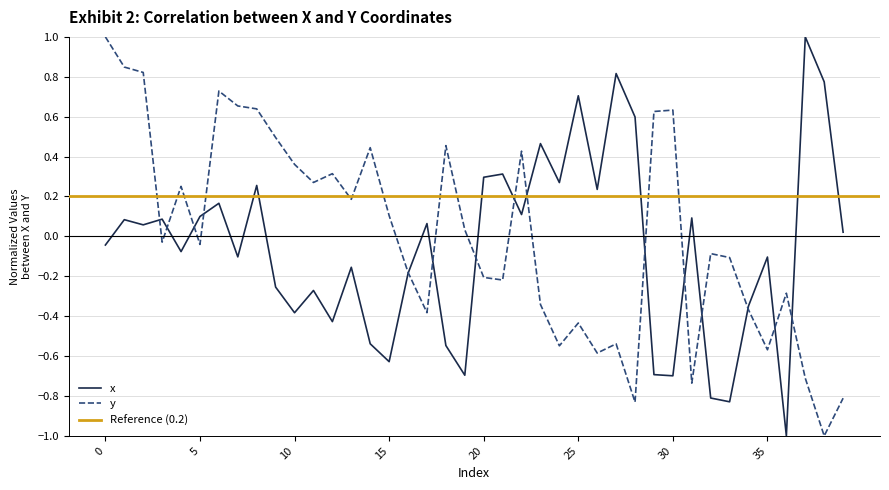

Between 5 and 9, which series saw the biggest shift?

y